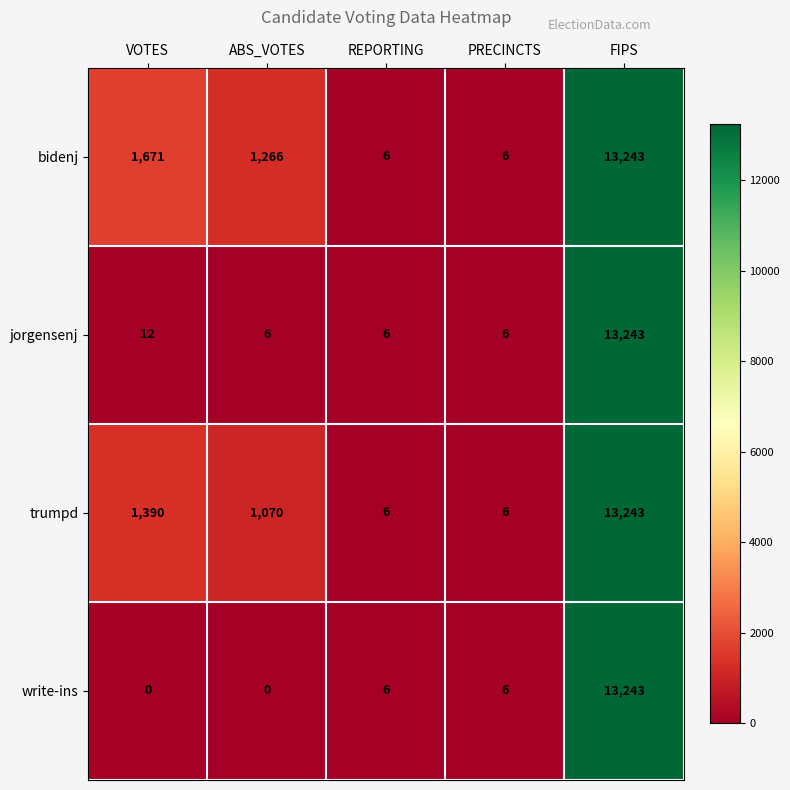

What is the maximum value shown in the chart?

13243